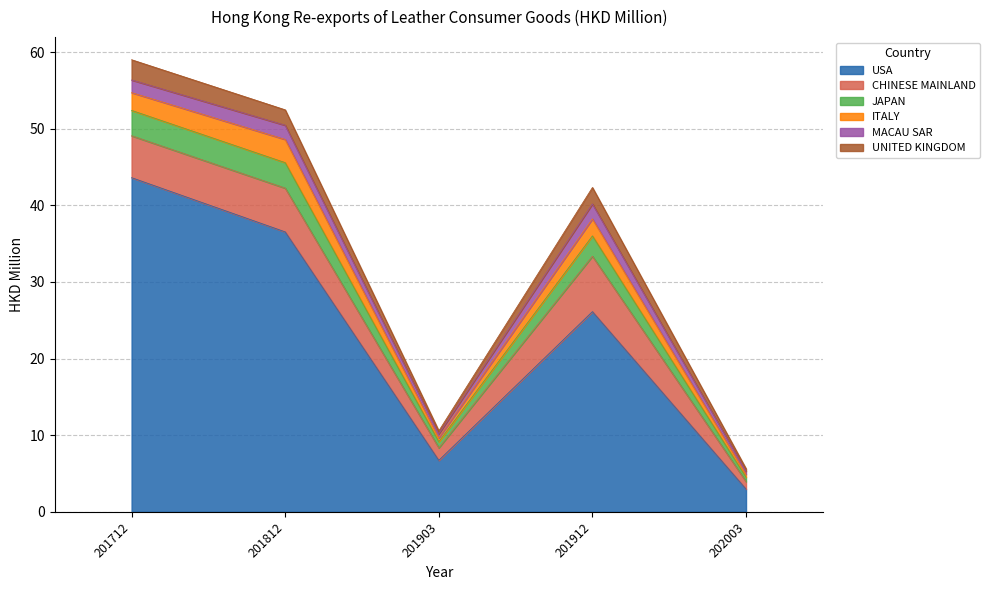

Reading right to left, list all the values displayed in this chart.

USA: 202003=3.0	201912=26.1	201903=6.7	201812=36.5	201712=43.6
CHINESE MAINLAND: 202003=1.0	201912=7.2	201903=1.6	201812=5.7	201712=5.5
JAPAN: 202003=0.6	201912=2.7	201903=0.8	201812=3.3	201712=3.3
ITALY: 202003=0.4	201912=2.2	201903=0.5	201812=3.0	201712=2.3
MACAU SAR: 202003=0.4	201912=1.9	201903=0.5	201812=1.9	201712=1.7
UNITED KINGDOM: 202003=0.3	201912=2.1	201903=0.4	201812=2.0	201712=2.6